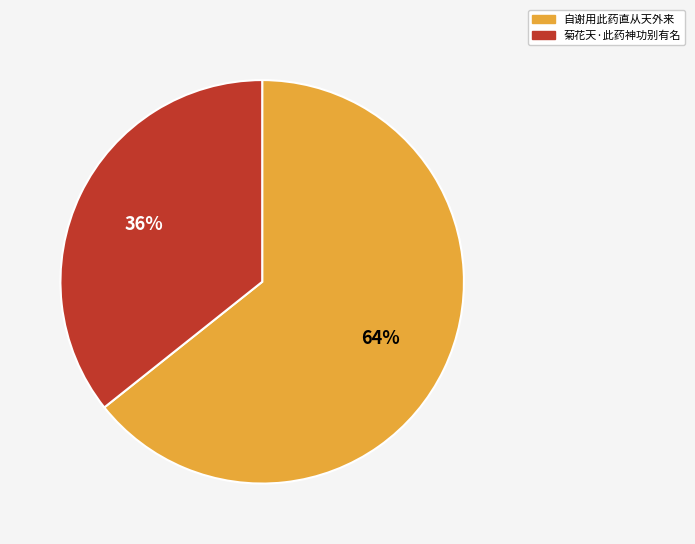

Count the number of slices in the pie.

2